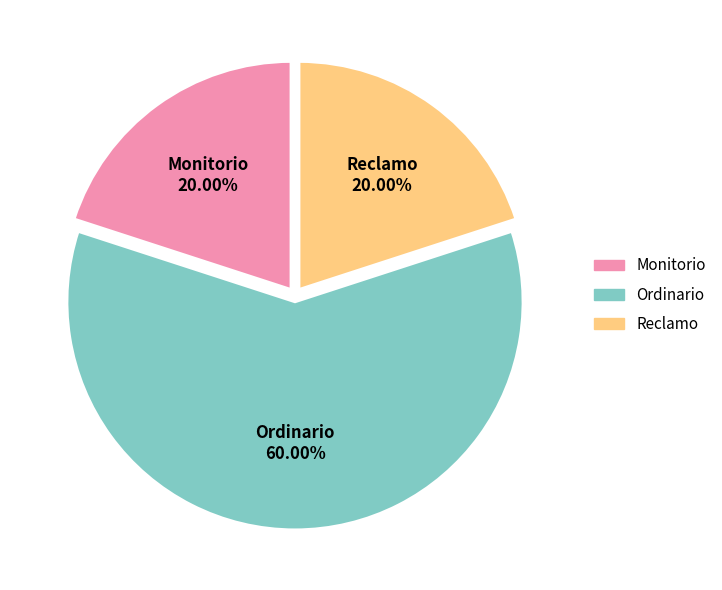

Is Reclamo the majority of the pie?

No